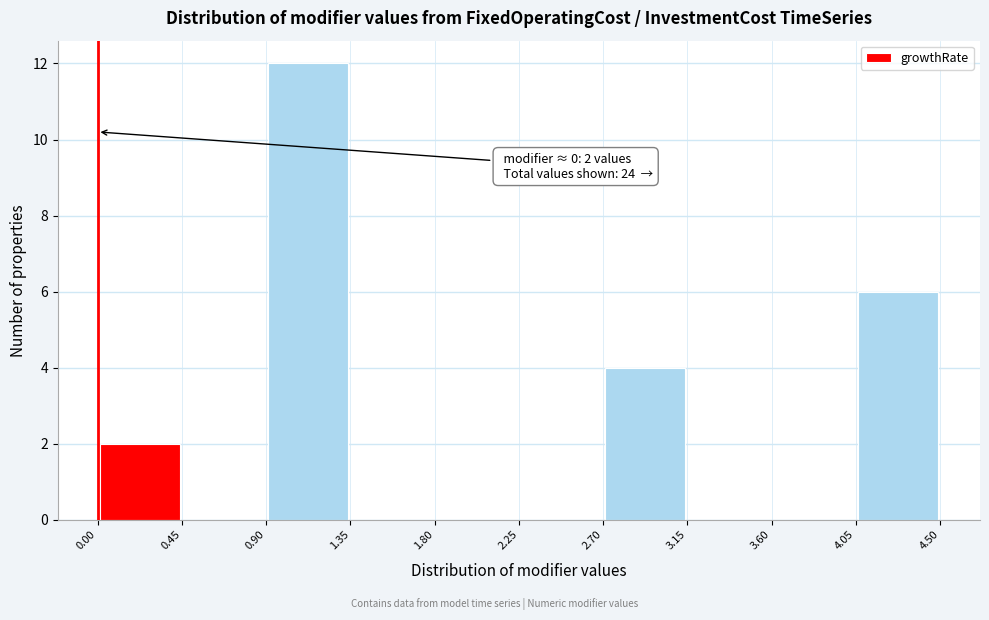

Over which range of the x-axis is the bar tallest?

0.90 to 1.35